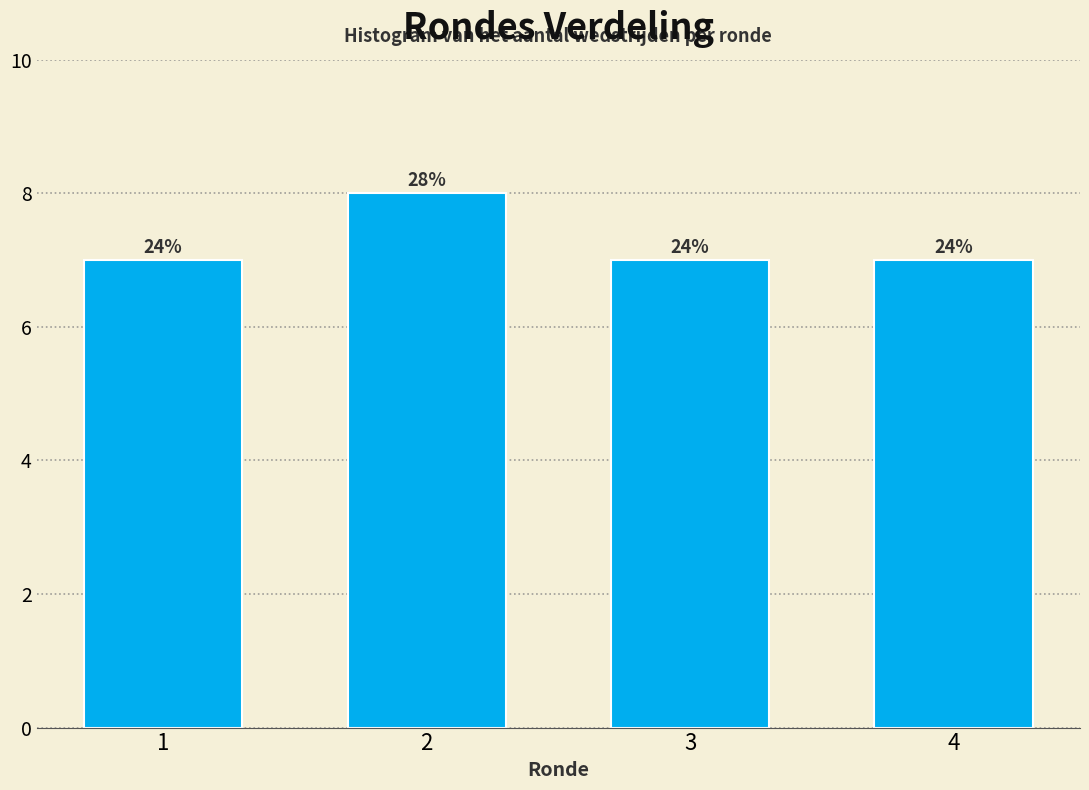

How many bars are there in total?

4